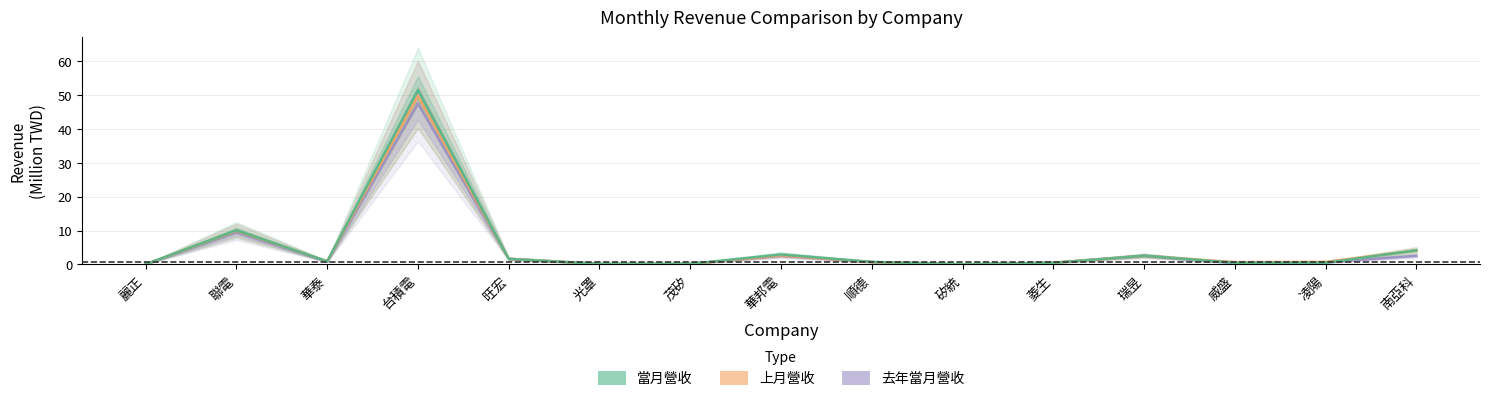

True or false: 上月營收 has more than 1 interior local peaks.

True